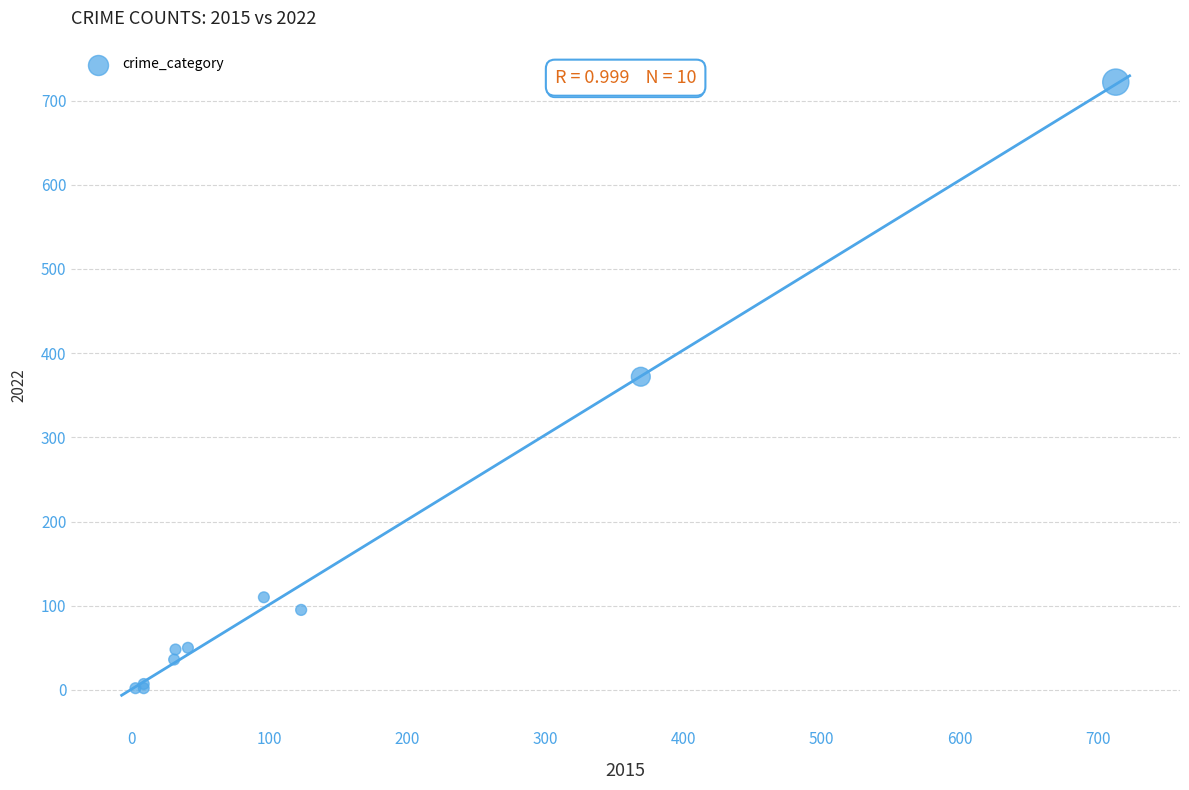

What Y value in the scatter plot is closest to 362?

372